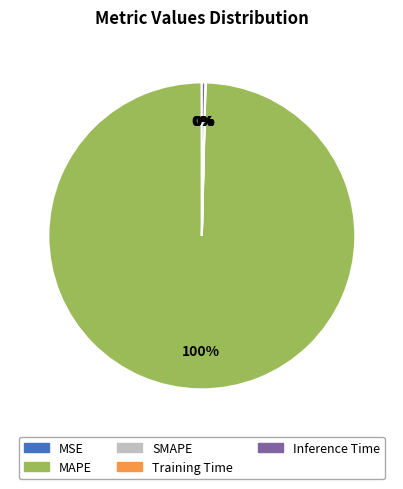

To the nearest percent, what is the average slice percentage?

20%